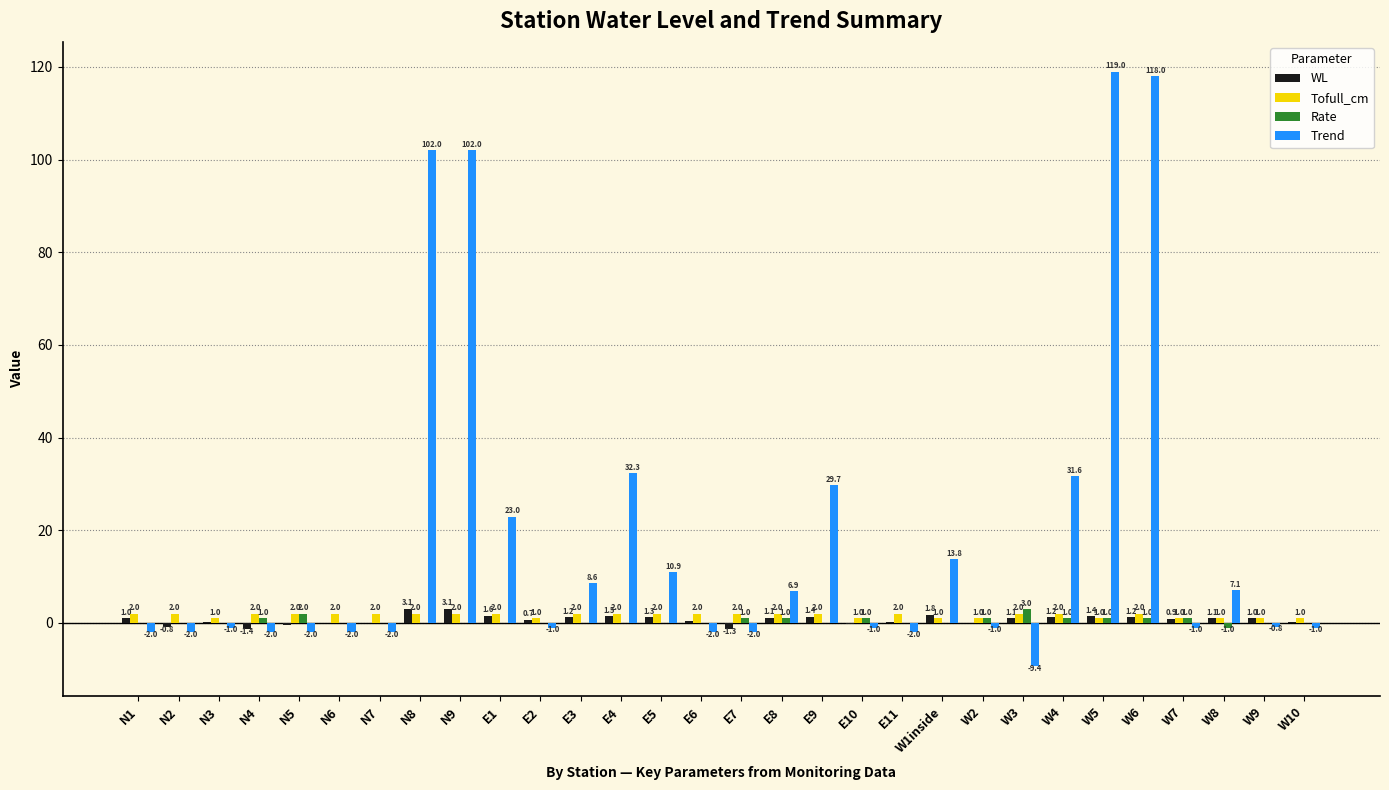

What is the sum of all Rate values?

13.0